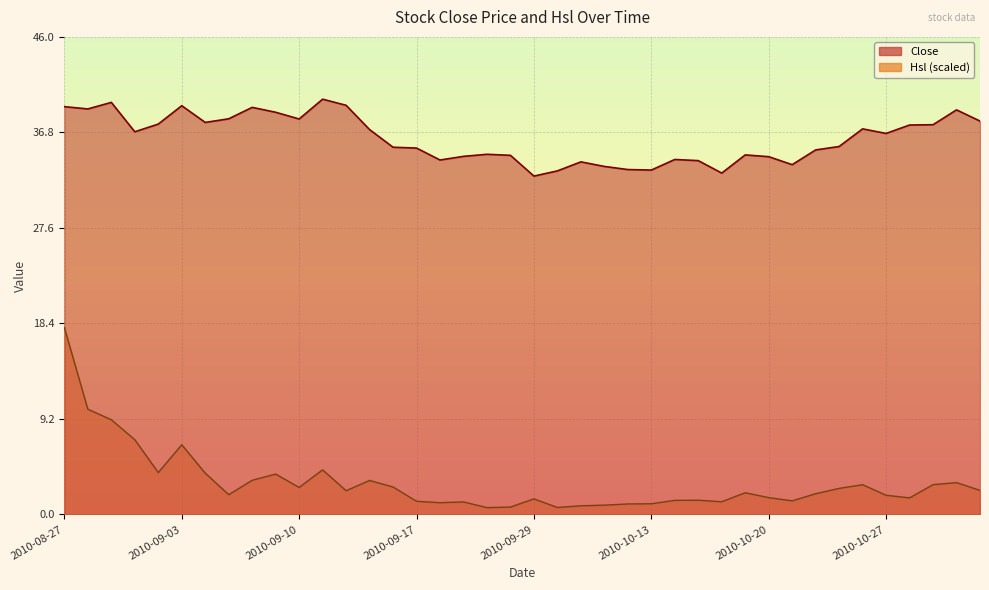

True or false: Hsl and Close intersect in this chart.

False